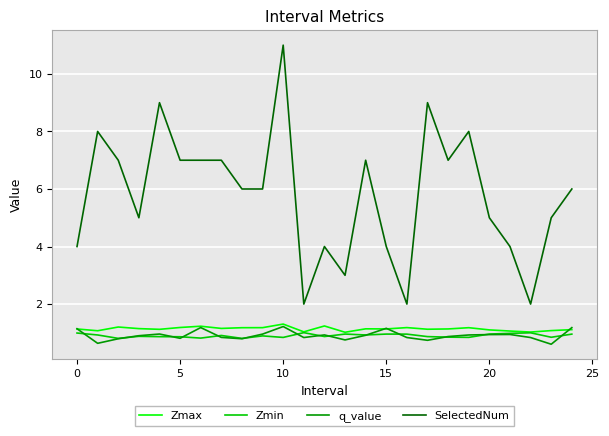

Which series has the largest total across all categories?

SelectedNum